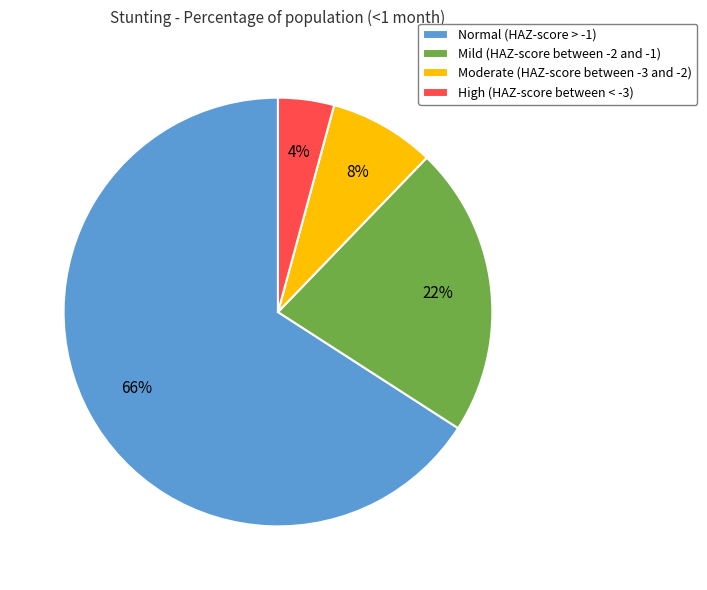

To the nearest percent, what portion does Mild (HAZ-score between -2 and -1) represent?

22%